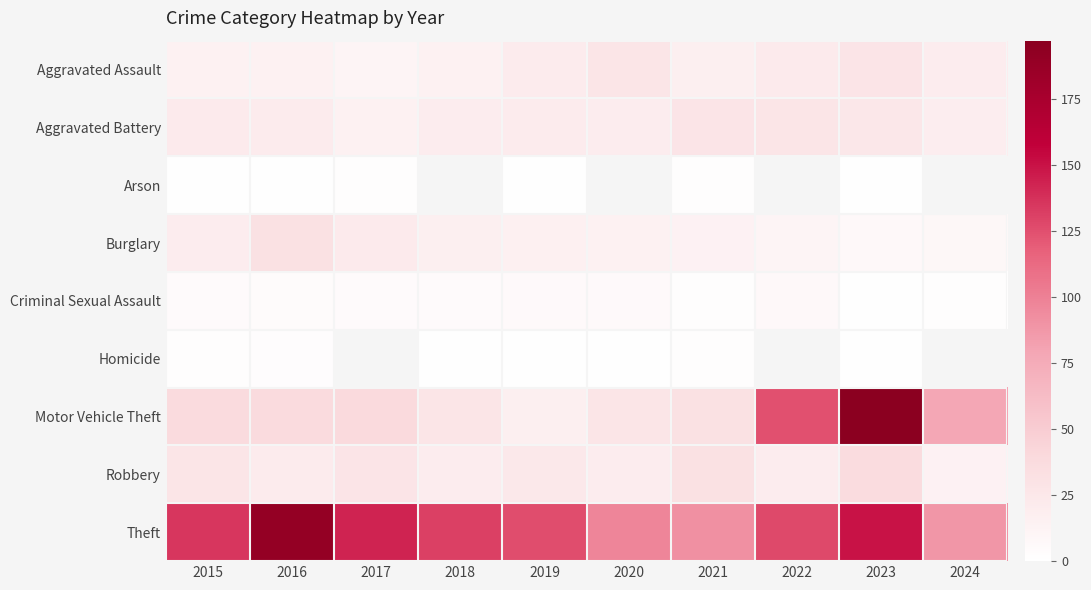

What is the difference between the second highest and second lowest values in the Aggravated Battery series?

8.0